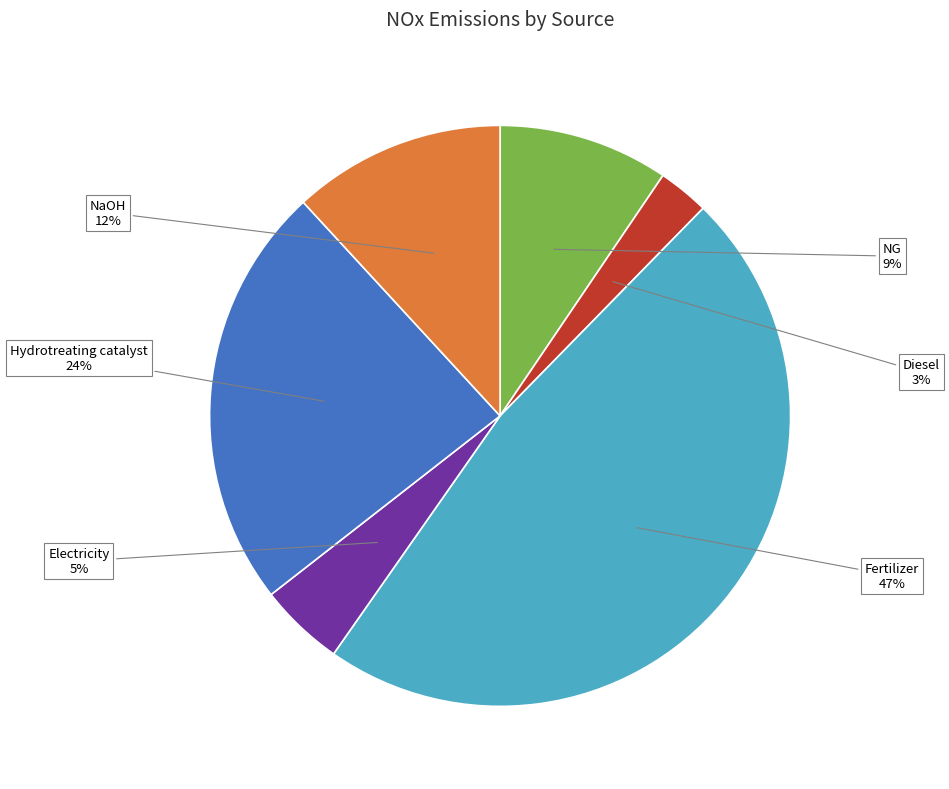

Is Fertilizer the majority of the pie?

No